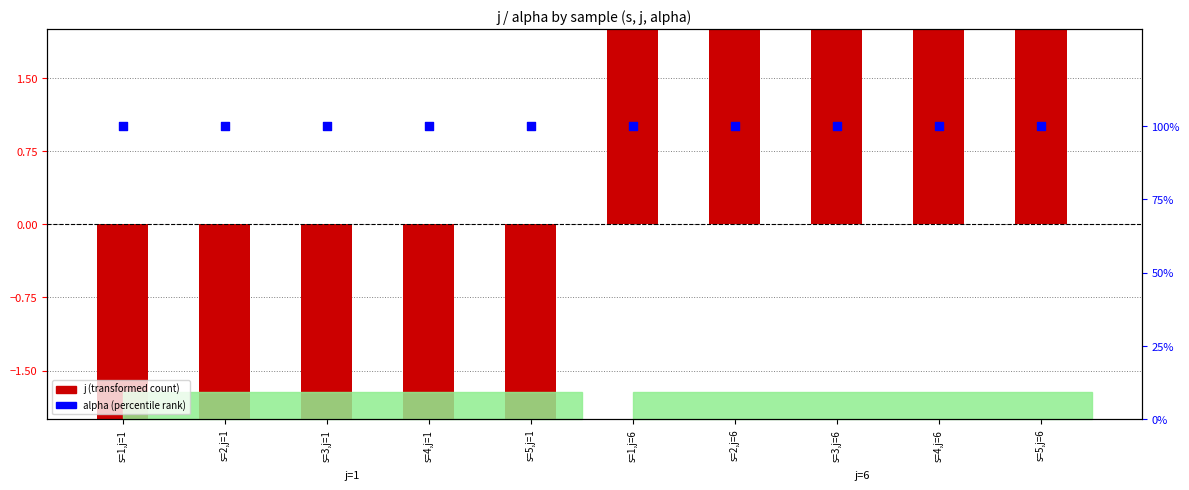

At which category is the sum across all series the highest?

s=1,j=6